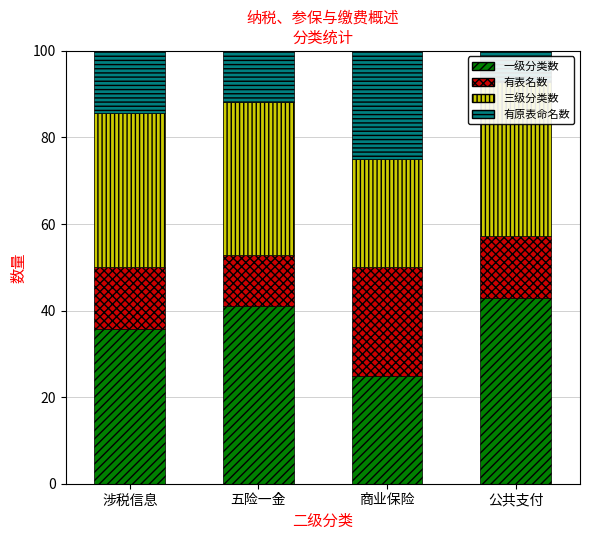

Reading left to right, transcribe all the data shown in this chart.

一级分类数: 涉税信息=35.7	五险一金=41.2	商业保险=25.0	公共支付=42.9
有表名数: 涉税信息=14.3	五险一金=11.8	商业保险=25.0	公共支付=14.3
三级分类数: 涉税信息=35.7	五险一金=35.3	商业保险=25.0	公共支付=35.7
有原表命名数: 涉税信息=14.3	五险一金=11.8	商业保险=25.0	公共支付=7.1